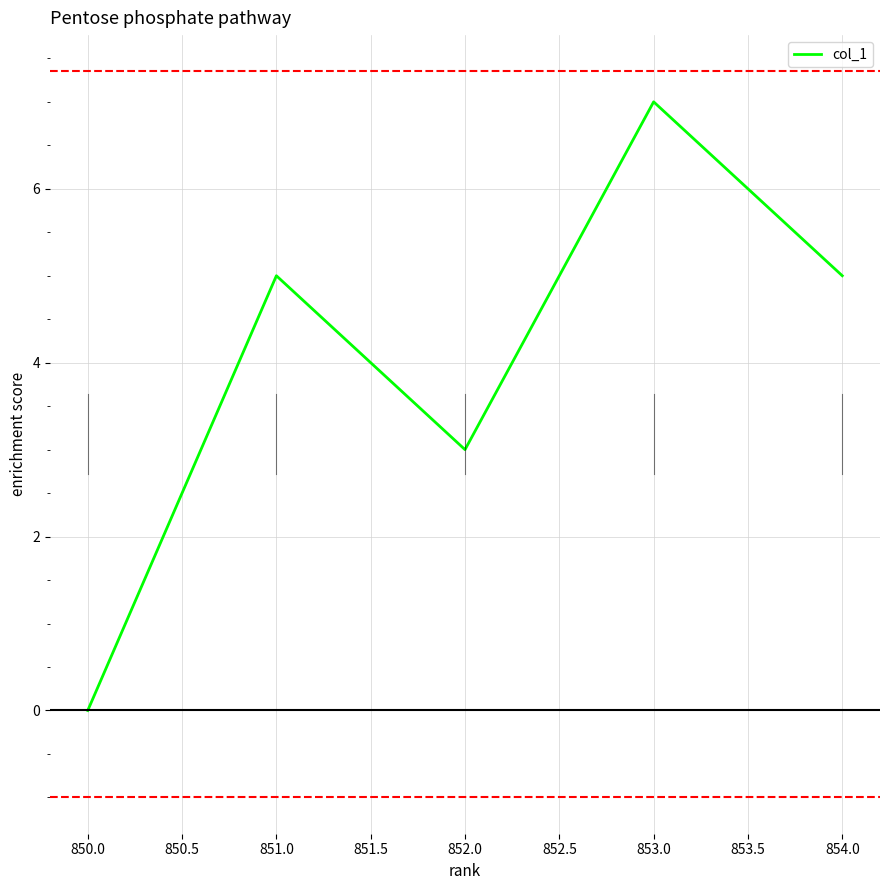

True or false: there are more than 0 points higher than both neighbors.

True